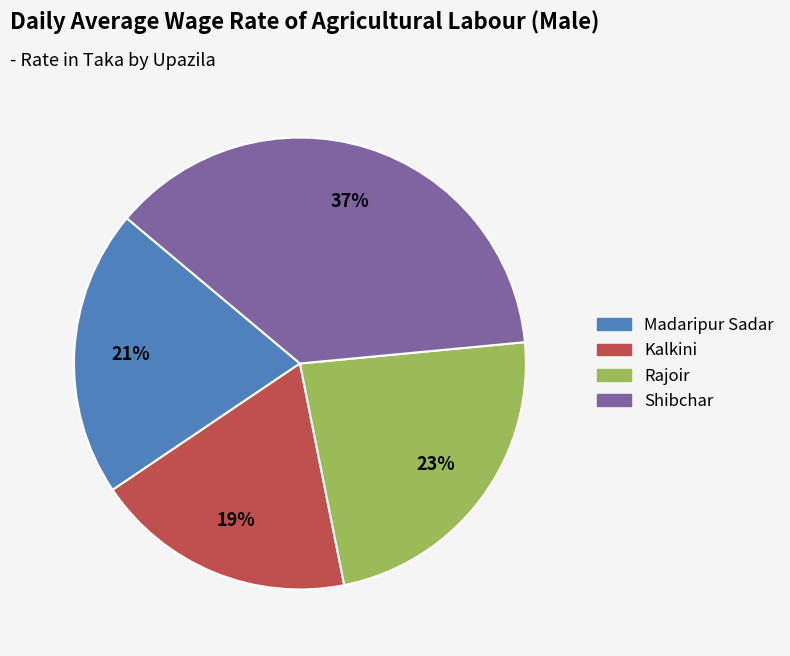

Do Rajoir and Madaripur Sadar together represent more than half of the pie?

No